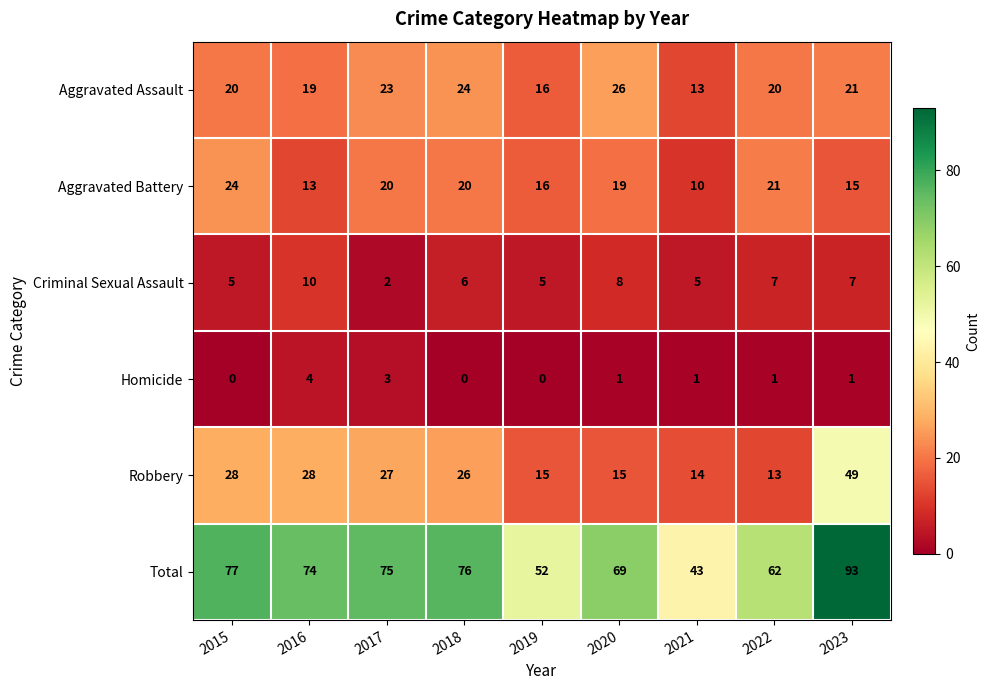

Is it true that Aggravated Assault equals 26 at 2020?

True